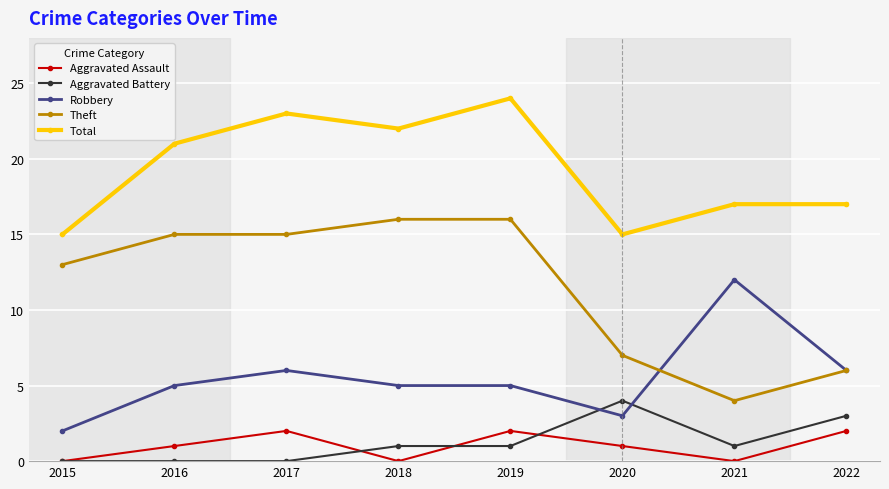

What is the total value across all series at 2018?

44